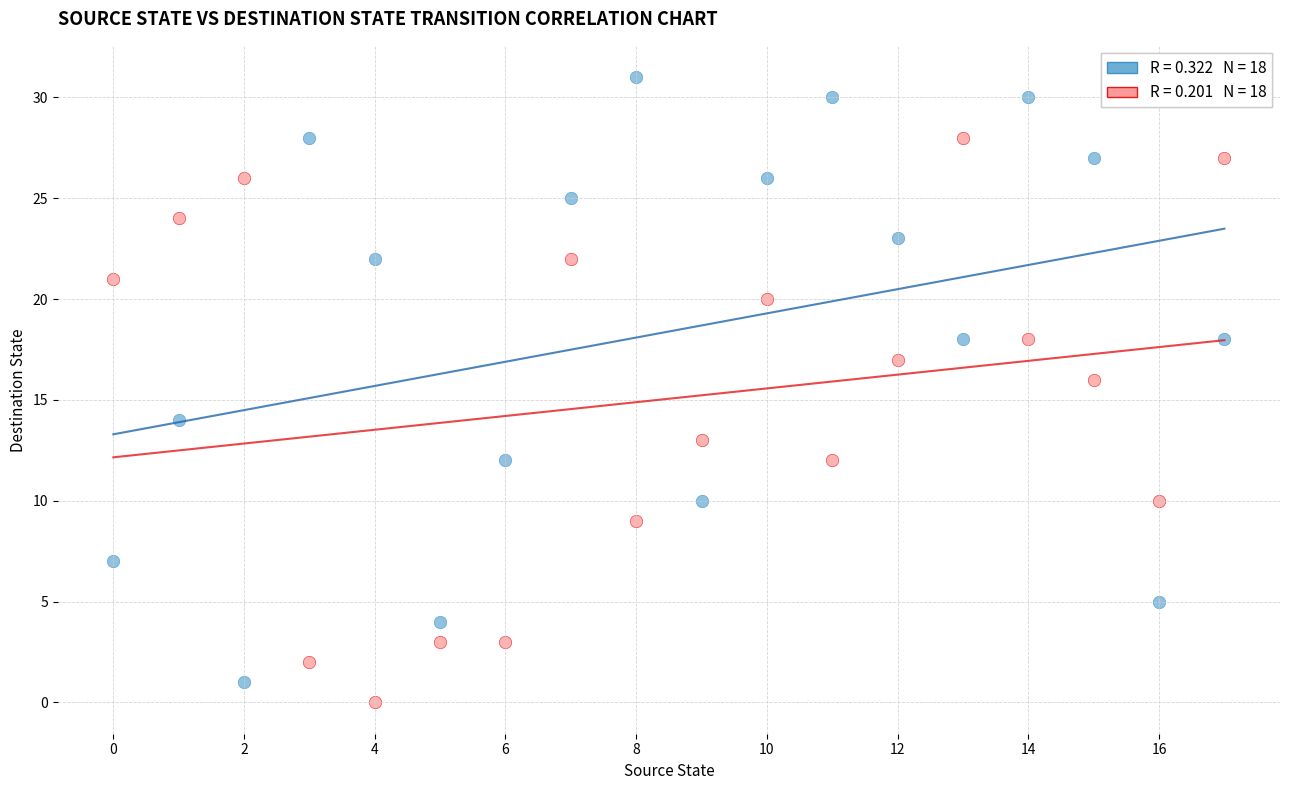

Across all data points, what is the range of Y values (max minus min)?

31